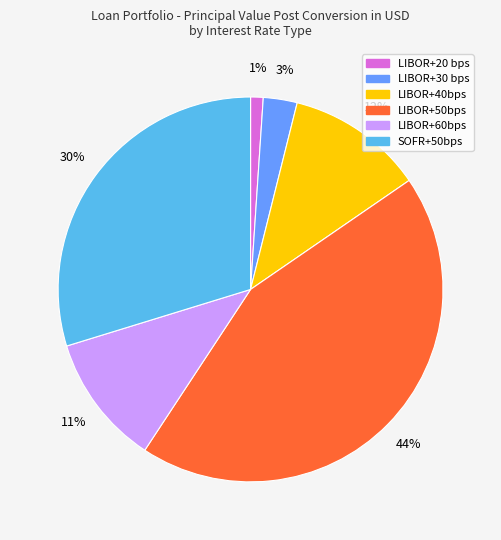

How many segments does this pie chart have?

6